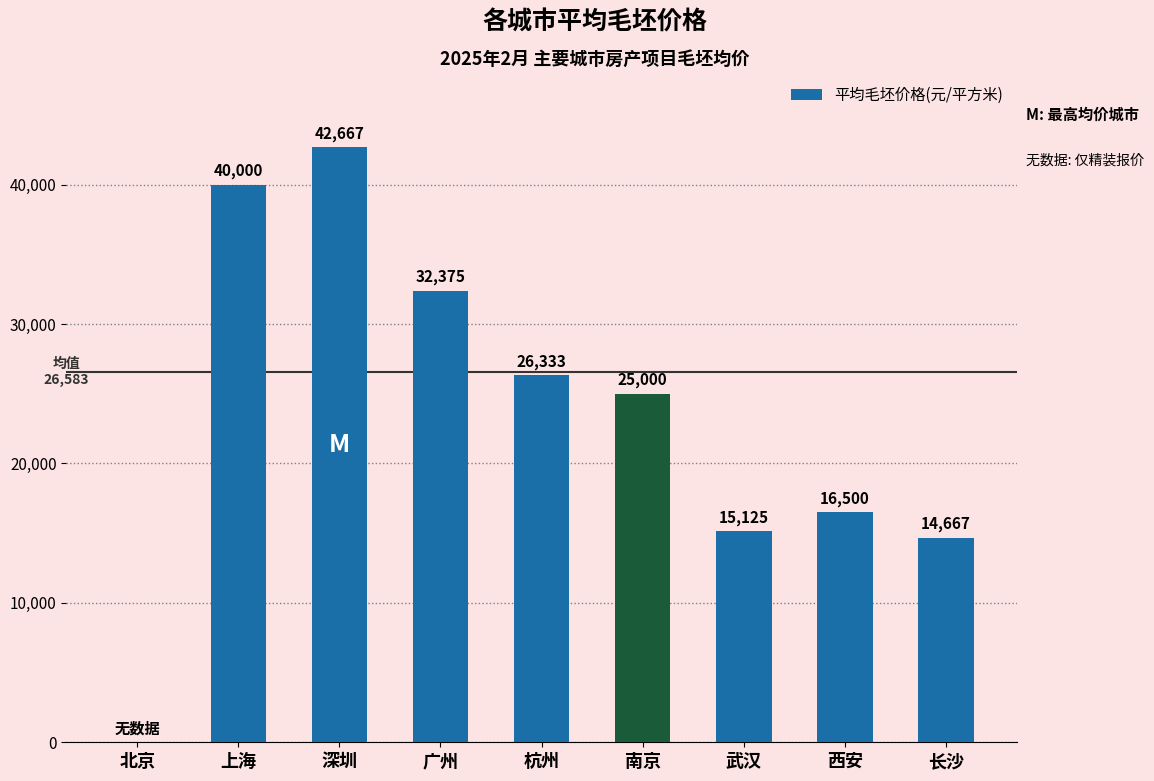

Are the bars horizontal?

No